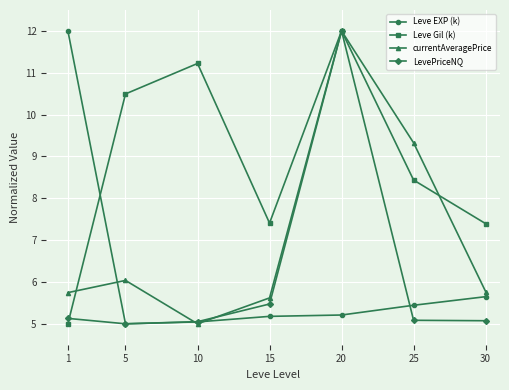

What is the difference between the highest and lowest values at 15?

2.2